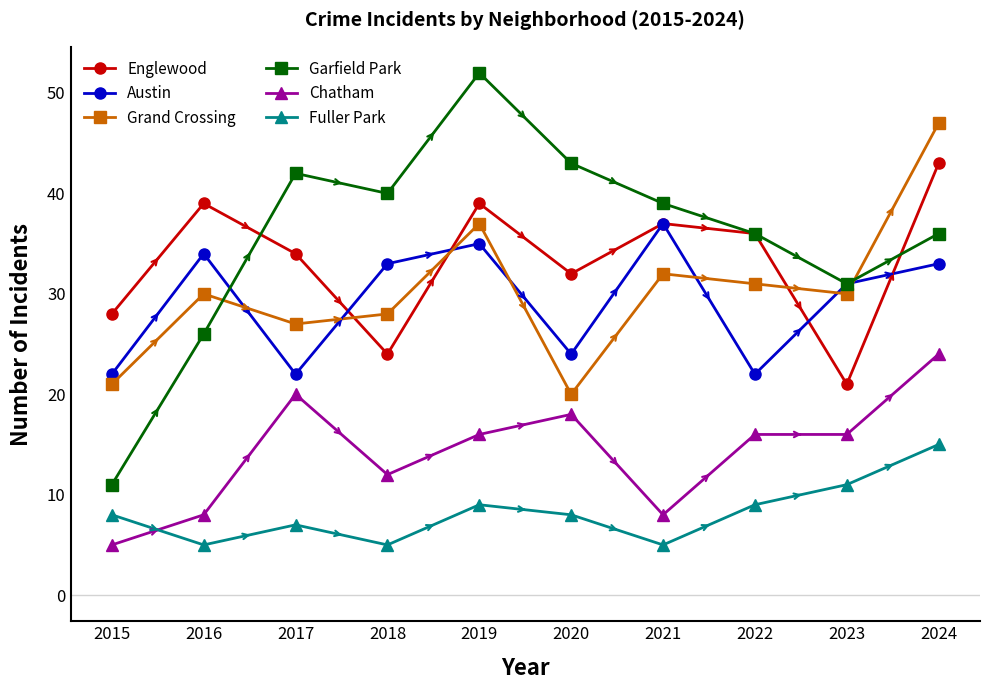

Reading left to right, what are all the values shown in this chart?

Englewood: 28	39	34	24	39	32	37	36	21	43
Austin: 22	34	22	33	35	24	37	22	31	33
Grand Crossing: 21	30	27	28	37	20	32	31	30	47
Garfield Park: 11	26	42	40	52	43	39	36	31	36
Chatham: 5	8	20	12	16	18	8	16	16	24
Fuller Park: 8	5	7	5	9	8	5	9	11	15